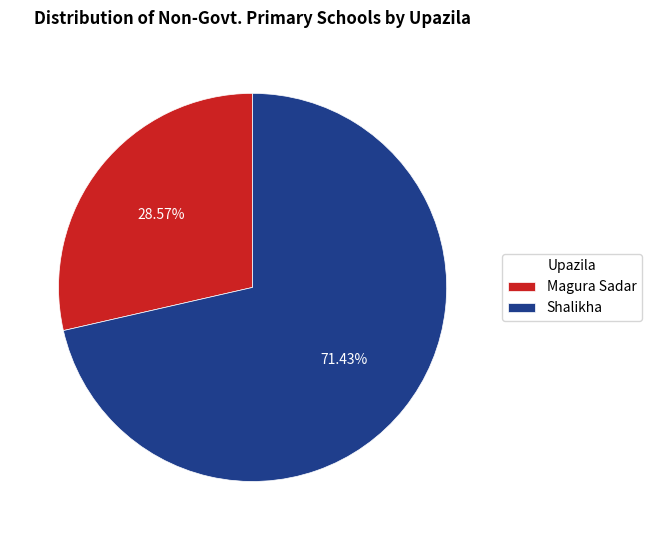

Rank the categories by value from lowest to highest.

Magura Sadar, Shalikha